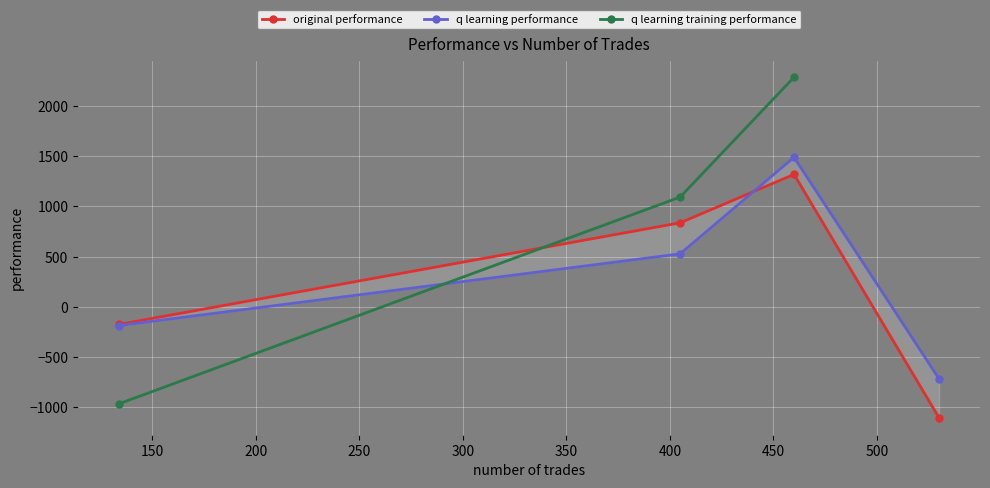

True or false: q learning training performance and q learning performance cross at least once.

True